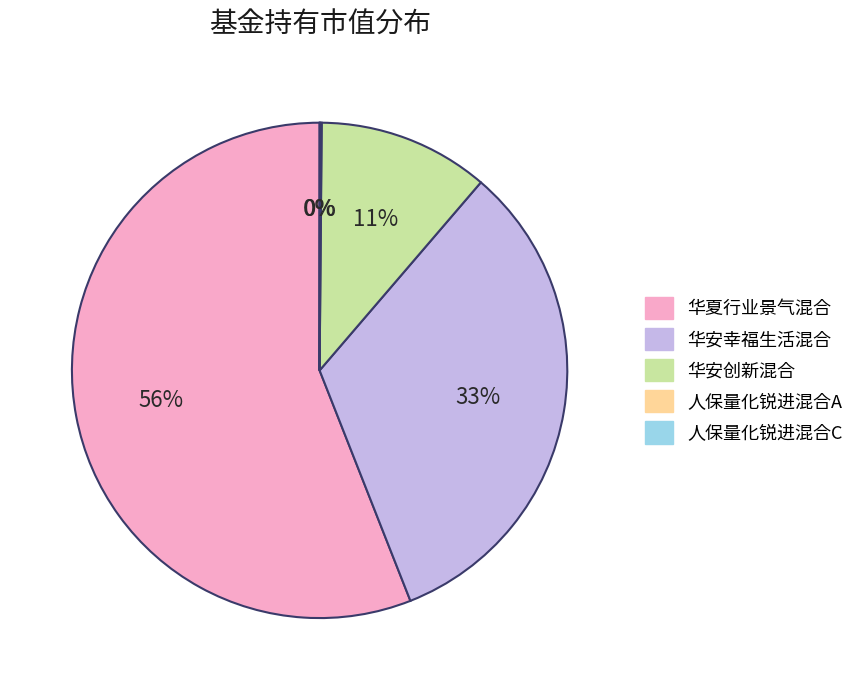

Which has a higher value, 华安创新混合 or 华安幸福生活混合?

华安幸福生活混合